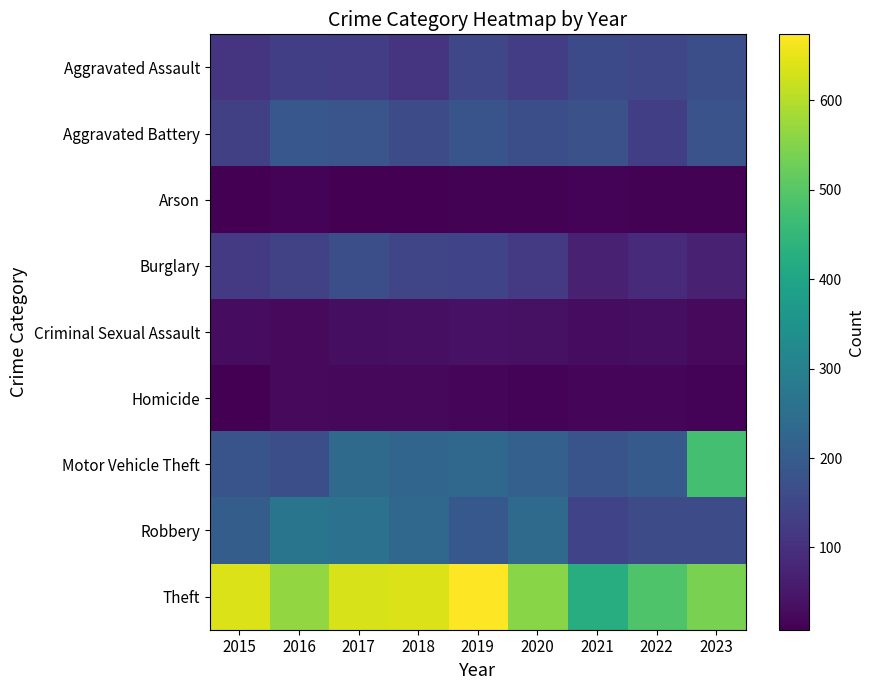

Reading left to right, what are all the values shown in this chart?

Aggravated Assault: 2015=110	2016=131	2017=129	2018=112	2019=150	2020=130	2021=157	2022=150	2023=169
Aggravated Battery: 2015=135	2016=189	2017=184	2018=161	2019=181	2020=169	2021=173	2022=132	2023=178
Arson: 2015=10	2016=14	2017=8	2018=9	2019=12	2020=11	2021=14	2022=12	2023=11
Burglary: 2015=121	2016=138	2017=168	2018=146	2019=142	2020=121	2021=68	2022=91	2023=68
Criminal Sexual Assault: 2015=29	2016=26	2017=32	2018=35	2019=41	2020=37	2021=30	2022=34	2023=25
Homicide: 2015=8	2016=26	2017=22	2018=23	2019=18	2020=14	2021=21	2022=16	2023=14
Motor Vehicle Theft: 2015=182	2016=169	2017=239	2018=224	2019=234	2020=211	2021=182	2022=196	2023=474
Robbery: 2015=204	2016=267	2017=260	2018=231	2019=192	2020=238	2021=143	2022=162	2023=161
Theft: 2015=640	2016=566	2017=633	2018=638	2019=674	2020=556	2021=423	2022=491	2023=539